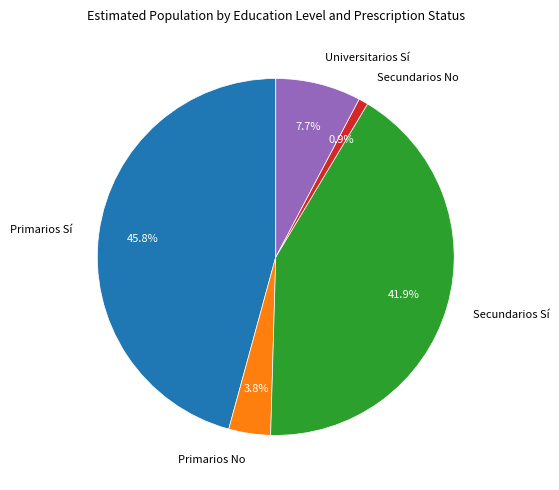

To the nearest percent, what is the average slice percentage?

20%